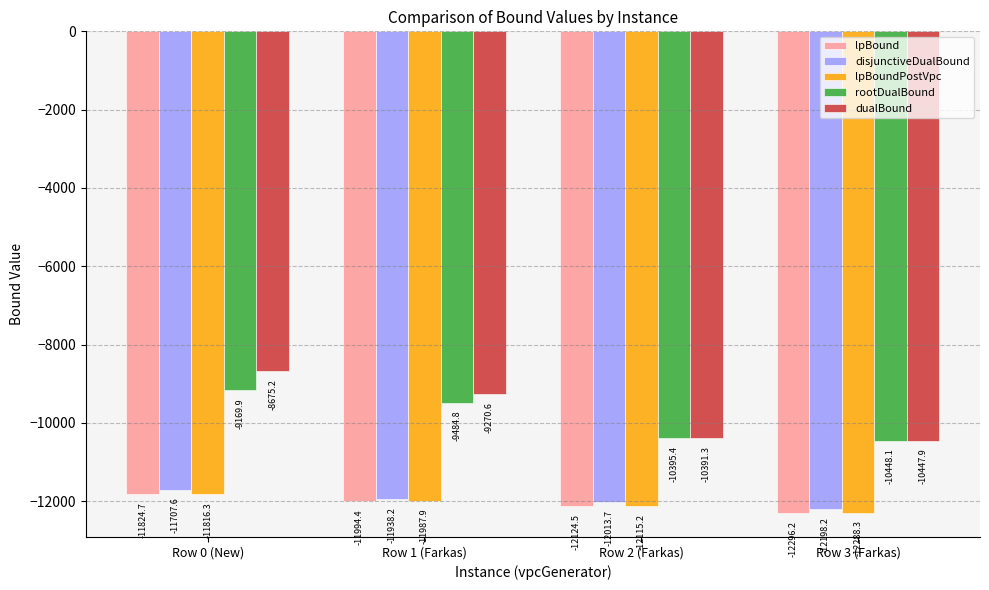

Which series changed the most between Row 0 (New) and Row 2 (Farkas)?

dualBound